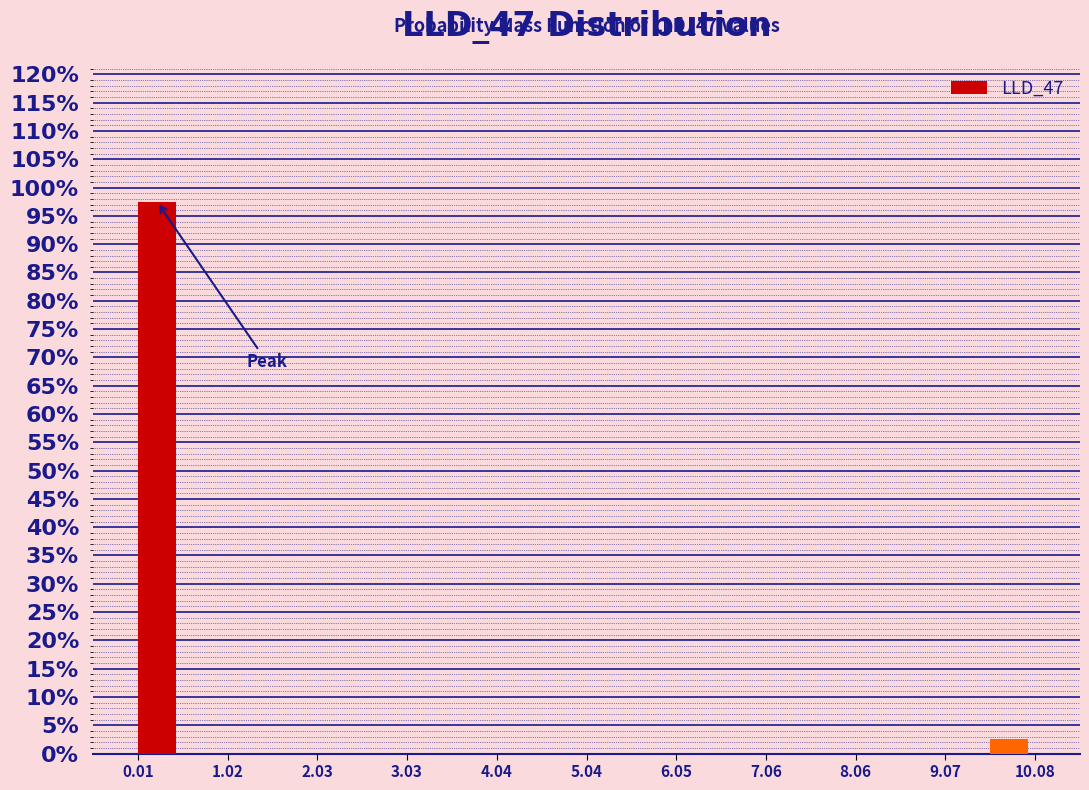

Read against the x-axis, roughly where is the centre of the tallest bar?

0.2